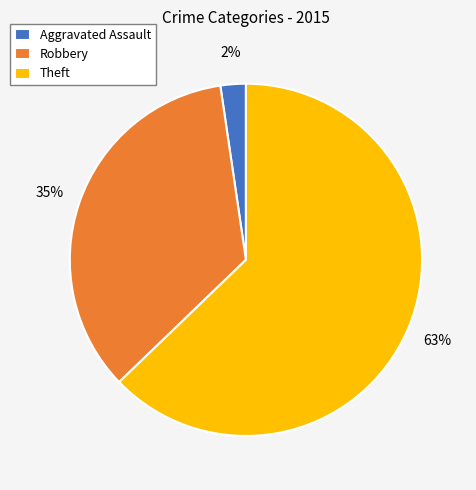

What is the largest slice in the pie chart?

Theft